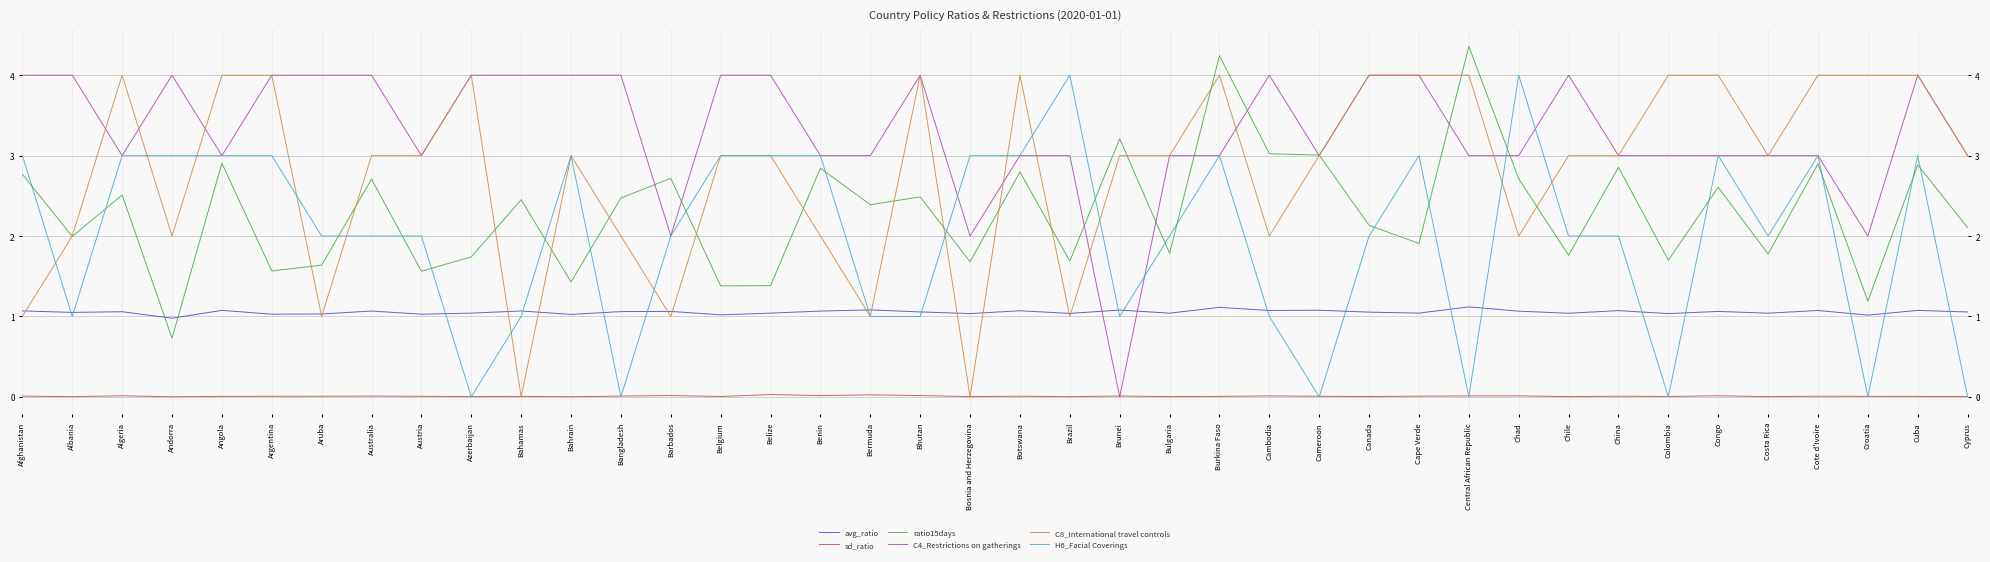

Reading left to right, what are all the values shown in this chart?

avg_ratio: 1.1	1.0	1.1	1.0	1.1	1.0	1.0	1.1	1.0	1.0	1.1	1.0	1.1	1.1	1.0	1.0	1.1	1.1	1.1	1.0	1.1	1.0	1.1	1.0	1.1	1.1	1.1	1.1	1.0	1.1	1.1	1.0	1.1	1.0	1.1	1.0	1.1	1.0	1.1	1.1
sd_ratio: 0.0	0.0	0.0	0.0	0.0	0.0	0.0	0.0	0.0	0.0	0.0	0.0	0.0	0.0	0.0	0.0	0.0	0.0	0.0	0.0	0.0	0.0	0.0	0.0	0.0	0.0	0.0	0.0	0.0	0.0	0.0	0.0	0.0	0.0	0.0	0.0	0.0	0.0	0.0	0.0
ratio15days: 2.8	2.0	2.5	0.7	2.9	1.6	1.6	2.7	1.6	1.7	2.5	1.4	2.5	2.7	1.4	1.4	2.8	2.4	2.5	1.7	2.8	1.7	3.2	1.8	4.2	3.0	3.0	2.1	1.9	4.4	2.7	1.8	2.9	1.7	2.6	1.8	2.9	1.2	2.9	2.1
C4_Restrictions on gatherings: 4.0	4.0	3.0	4.0	3.0	4.0	4.0	4.0	3.0	4.0	4.0	4.0	4.0	2.0	4.0	4.0	3.0	3.0	4.0	2.0	3.0	3.0	0.0	3.0	3.0	4.0	3.0	4.0	4.0	3.0	3.0	4.0	3.0	3.0	3.0	3.0	3.0	2.0	4.0	3.0
C8_International travel controls: 1.0	2.0	4.0	2.0	4.0	4.0	1.0	3.0	3.0	4.0	0.0	3.0	2.0	1.0	3.0	3.0	2.0	1.0	4.0	0.0	4.0	1.0	3.0	3.0	4.0	2.0	3.0	4.0	4.0	4.0	2.0	3.0	3.0	4.0	4.0	3.0	4.0	4.0	4.0	3.0
H6_Facial Coverings: 3.0	1.0	3.0	3.0	3.0	3.0	2.0	2.0	2.0	0.0	1.0	3.0	0.0	2.0	3.0	3.0	3.0	1.0	1.0	3.0	3.0	4.0	1.0	2.0	3.0	1.0	0.0	2.0	3.0	0.0	4.0	2.0	2.0	0.0	3.0	2.0	3.0	0.0	3.0	0.0